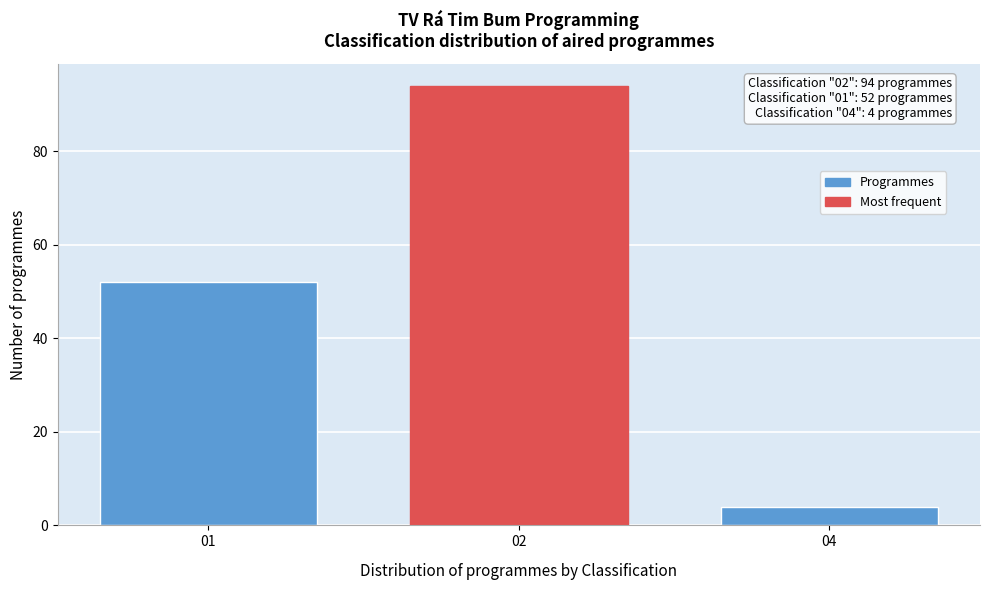

Reading right to left, extract all data points from this chart.

4	94	52